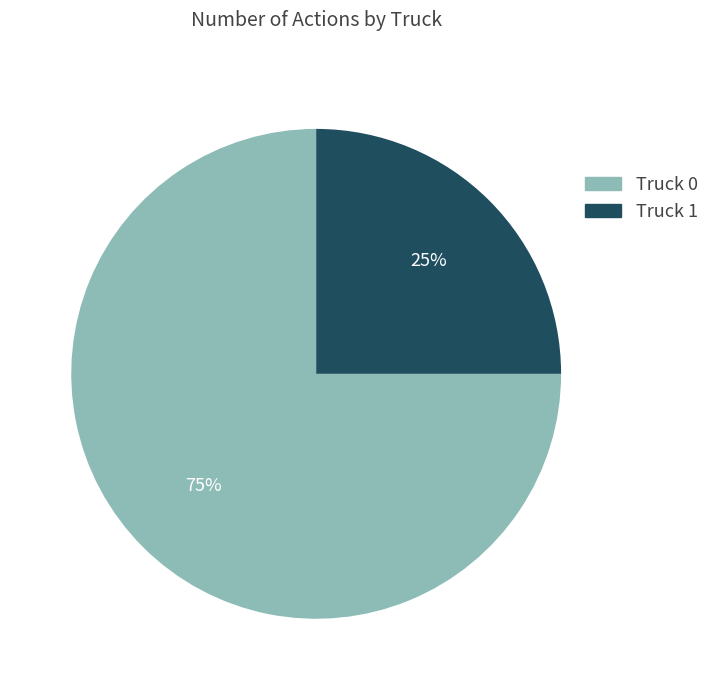

The Truck 0 slice represents 75% of the pie. True or false?

True